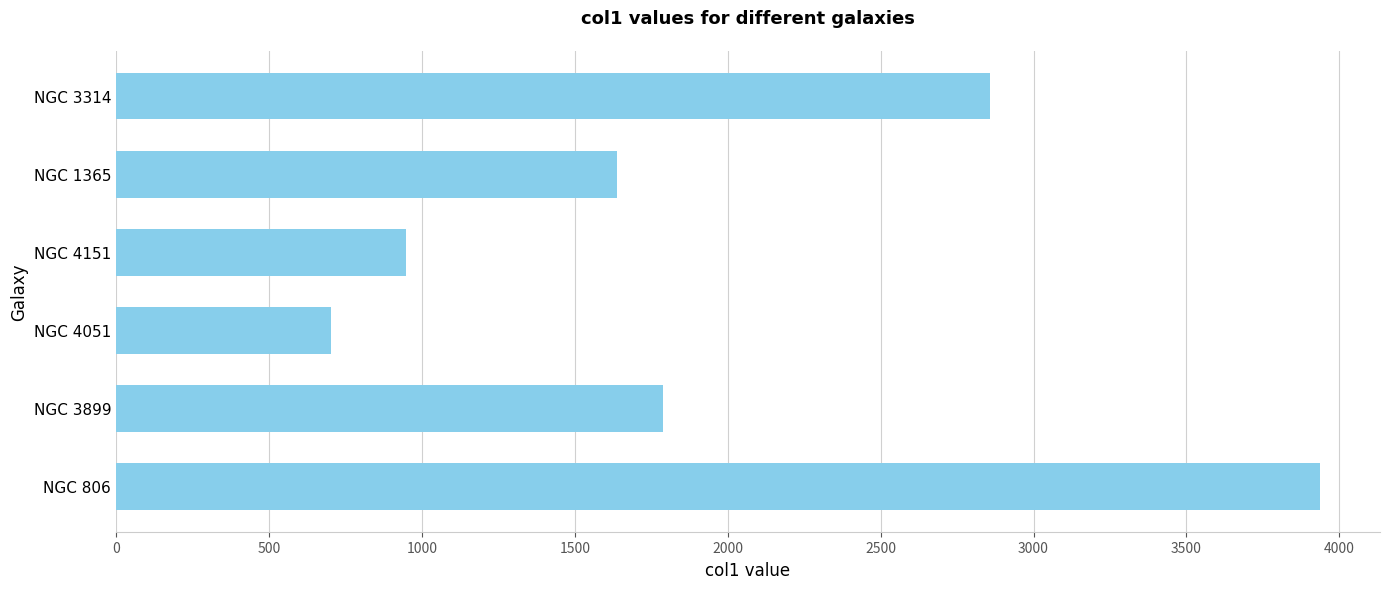

What is the average value?

1978.4